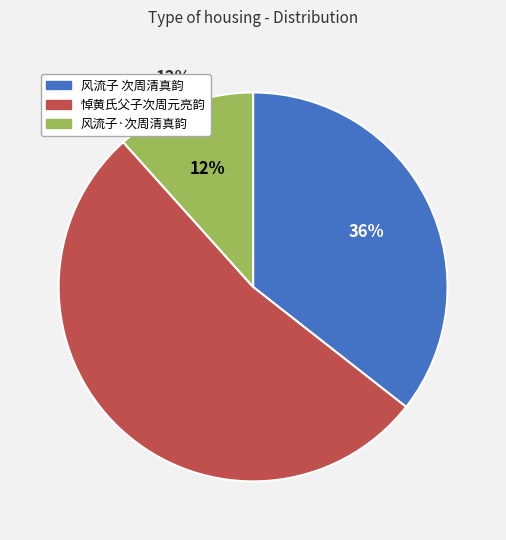

Does any single category account for the majority?

Yes